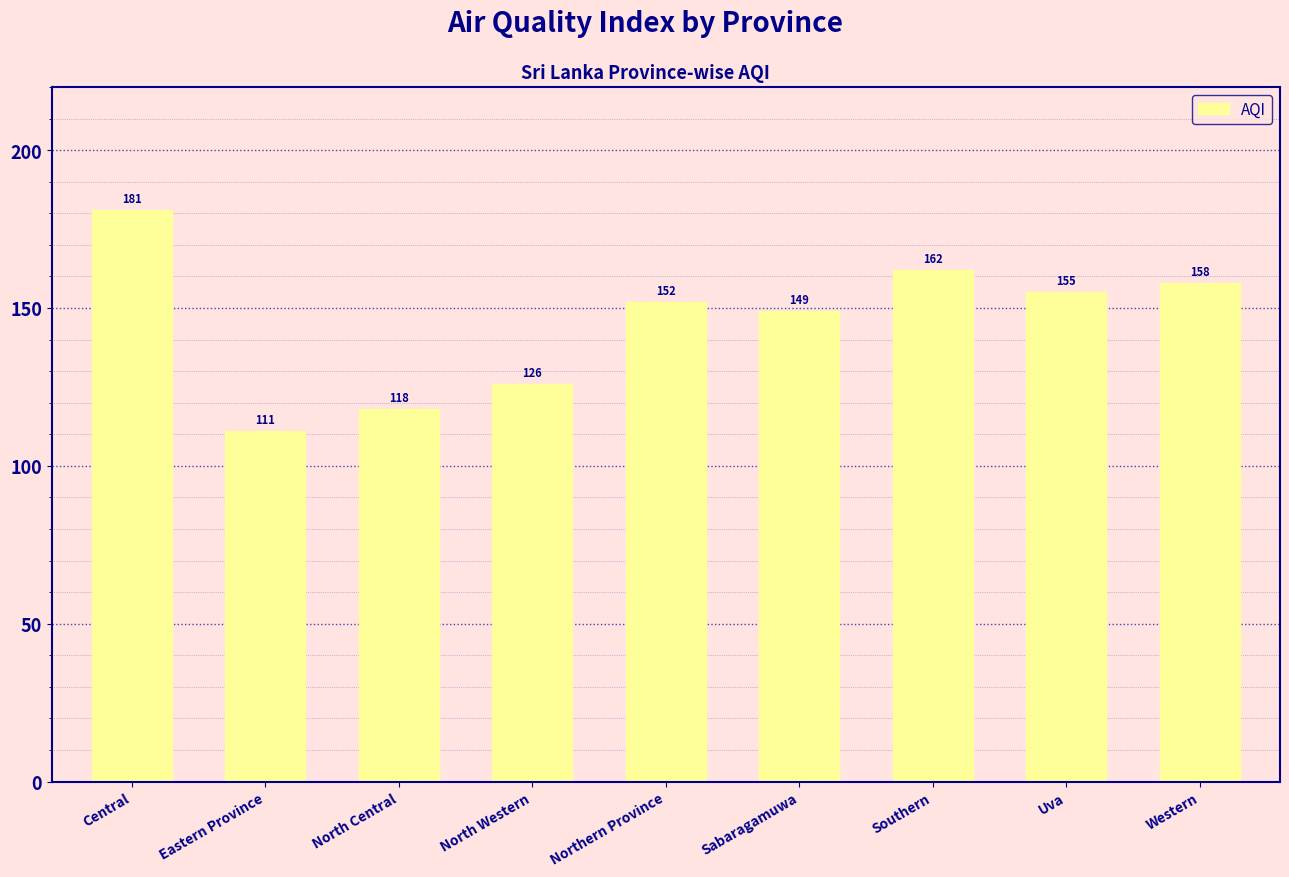

Read the value at North Central.

118